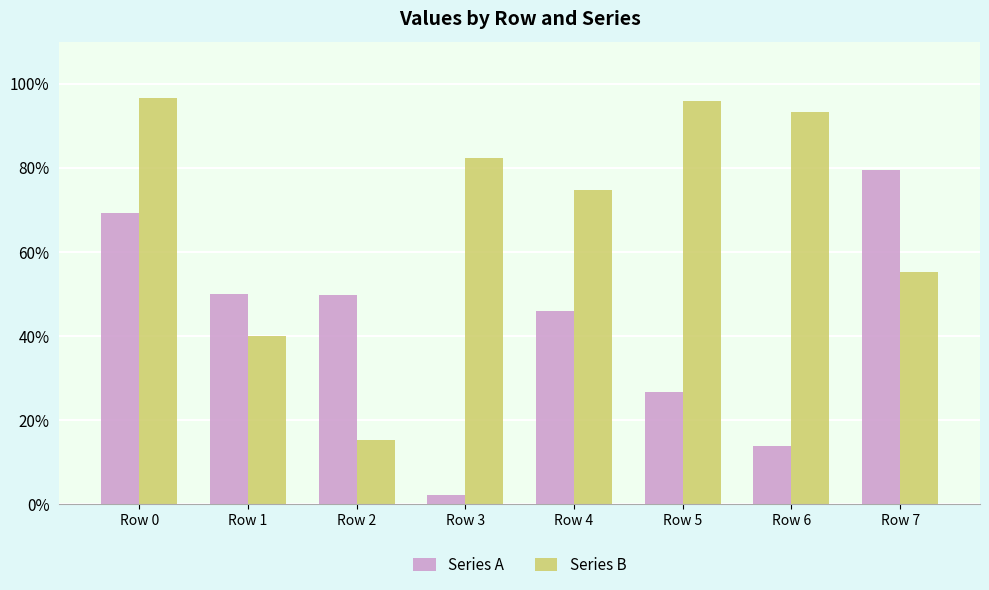

List the series in order of their overall mean, highest first.

Series B, Series A